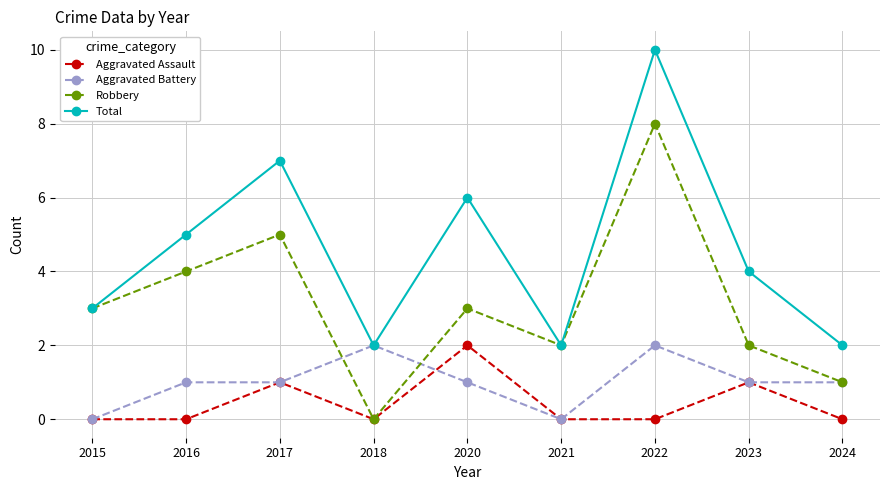

What are all the series names shown in the legend?

Aggravated Assault, Aggravated Battery, Robbery, Total